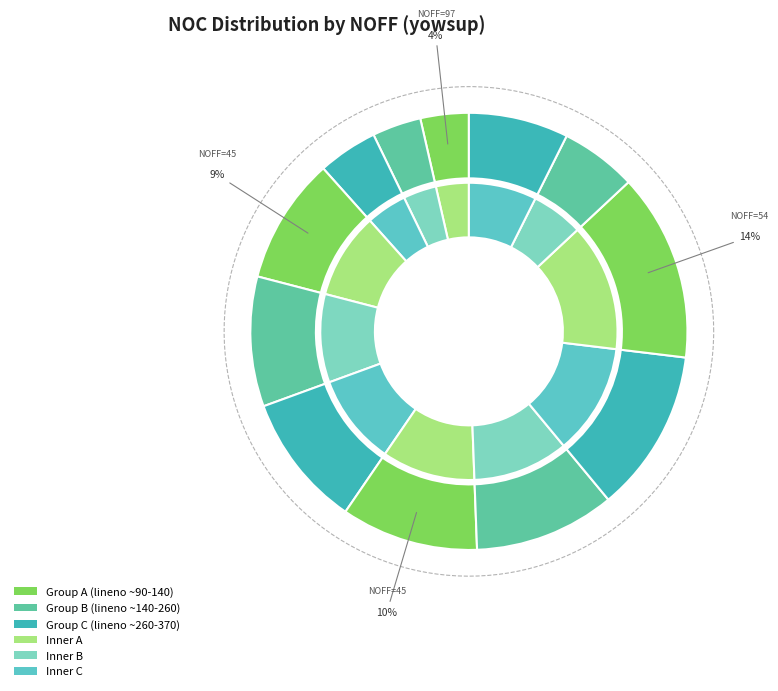

Does 34 account for over 50% of the chart?

No